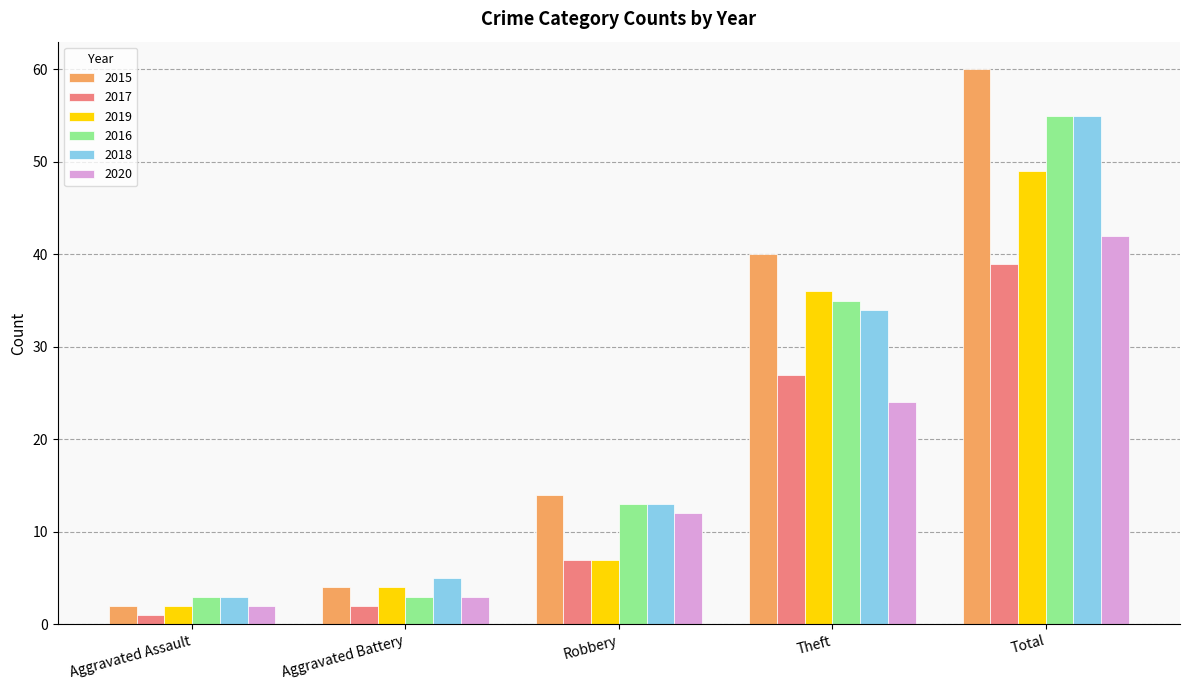

How many bars are there in each group?

6